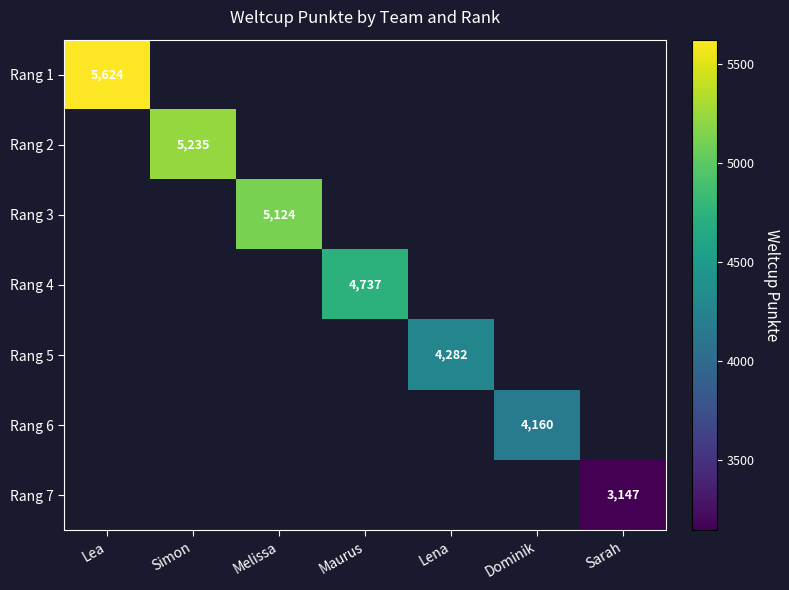

What is the maximum value shown in the chart?

5624.0